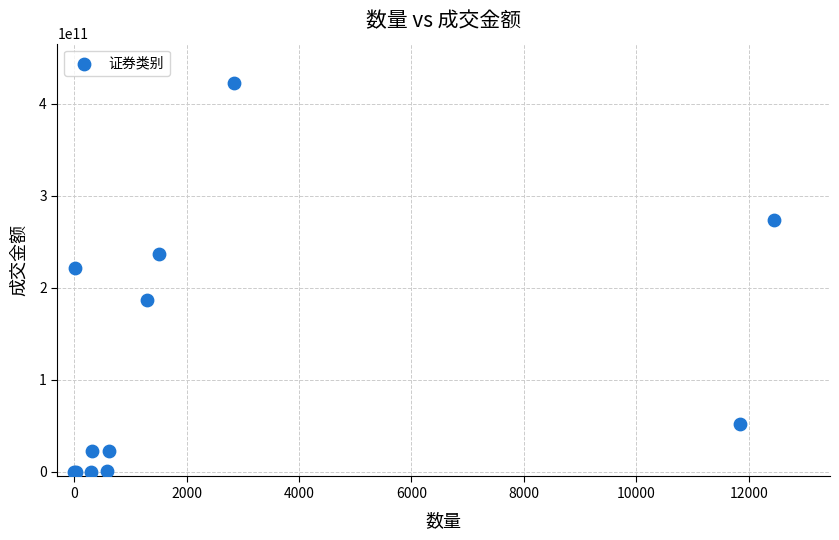

What Y value in the scatter plot is closest to 211357768120?

221734262100.0